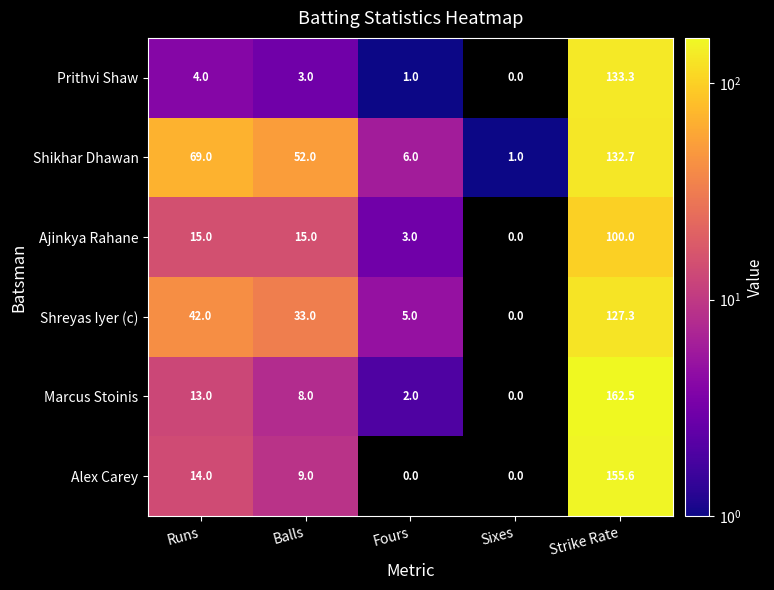

Which series has the widest spread of values?

Marcus Stoinis